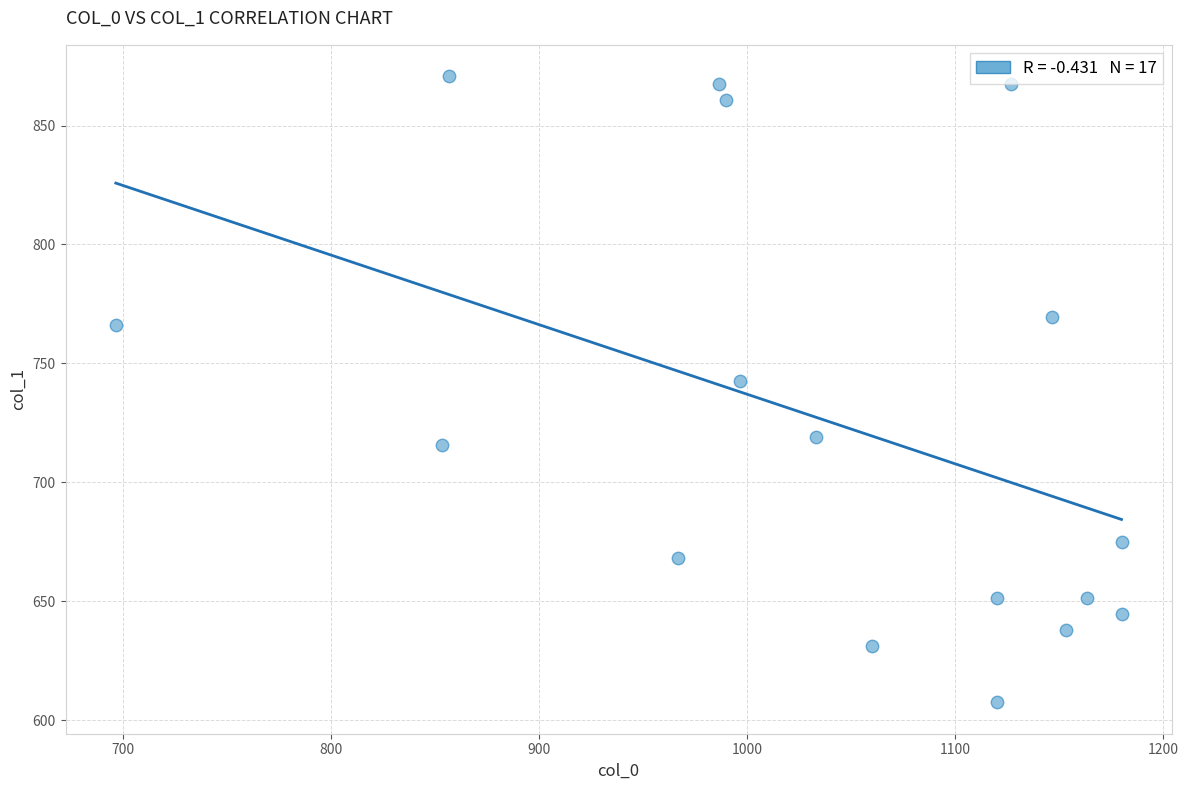

What Y value in the scatter plot is closest to 739?

742.5